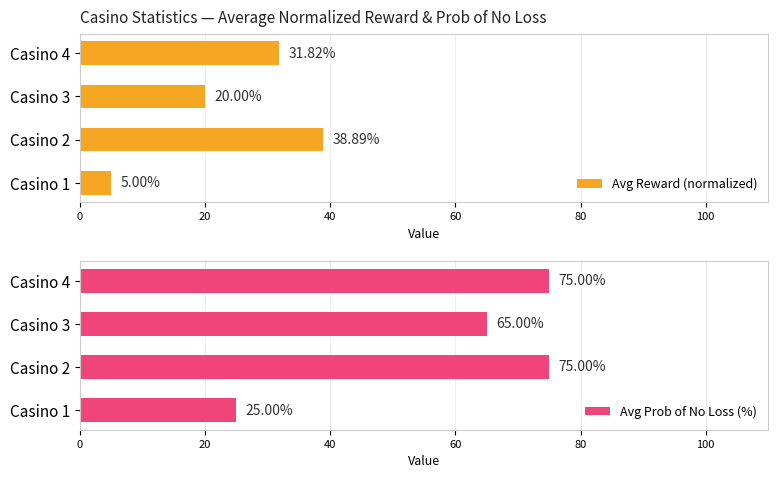

At which label is Avg Prob of No Loss (%) closest to 50?

Casino 3